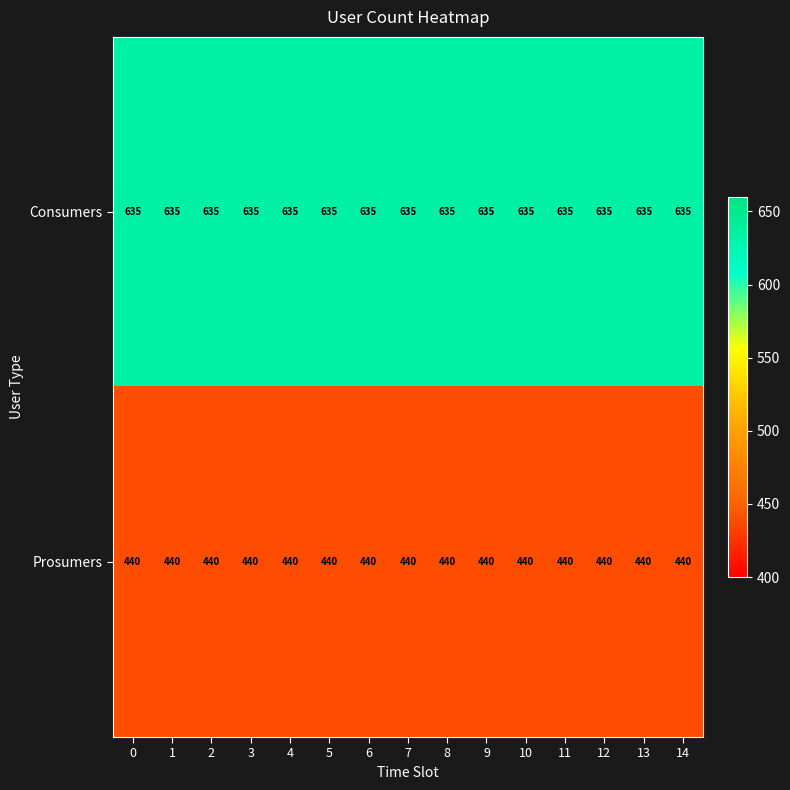

What is the sum of all Consumers values?

9525